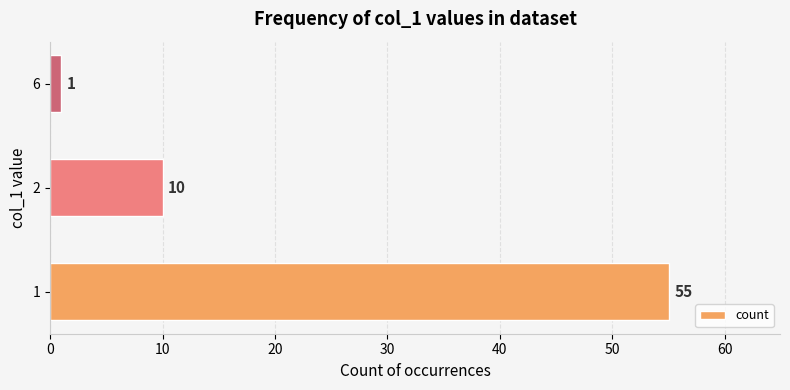

What is the change in value from 2 to 6?

-9